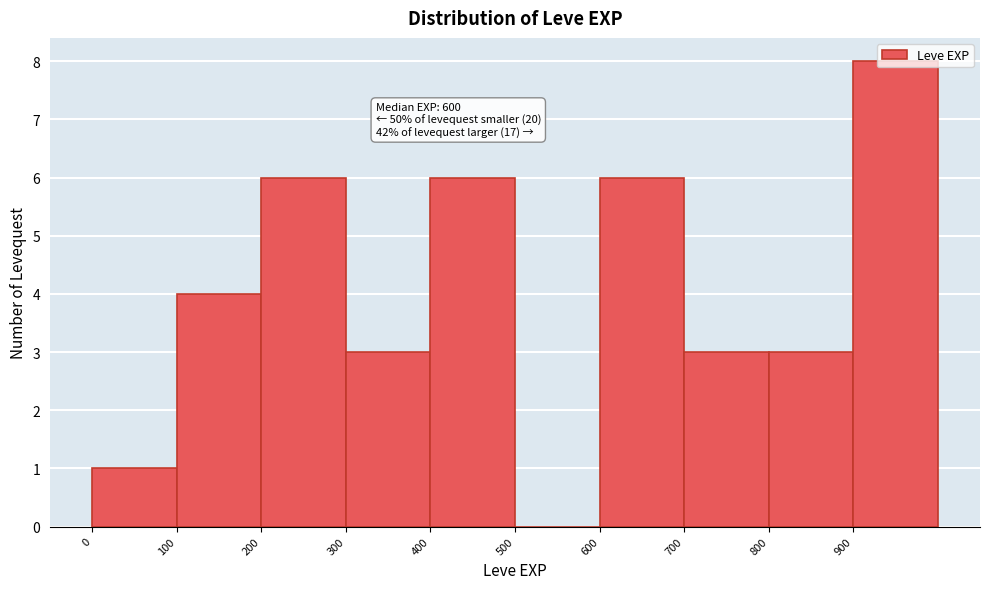

Over which range of the x-axis is the bar tallest?

900 to 1000